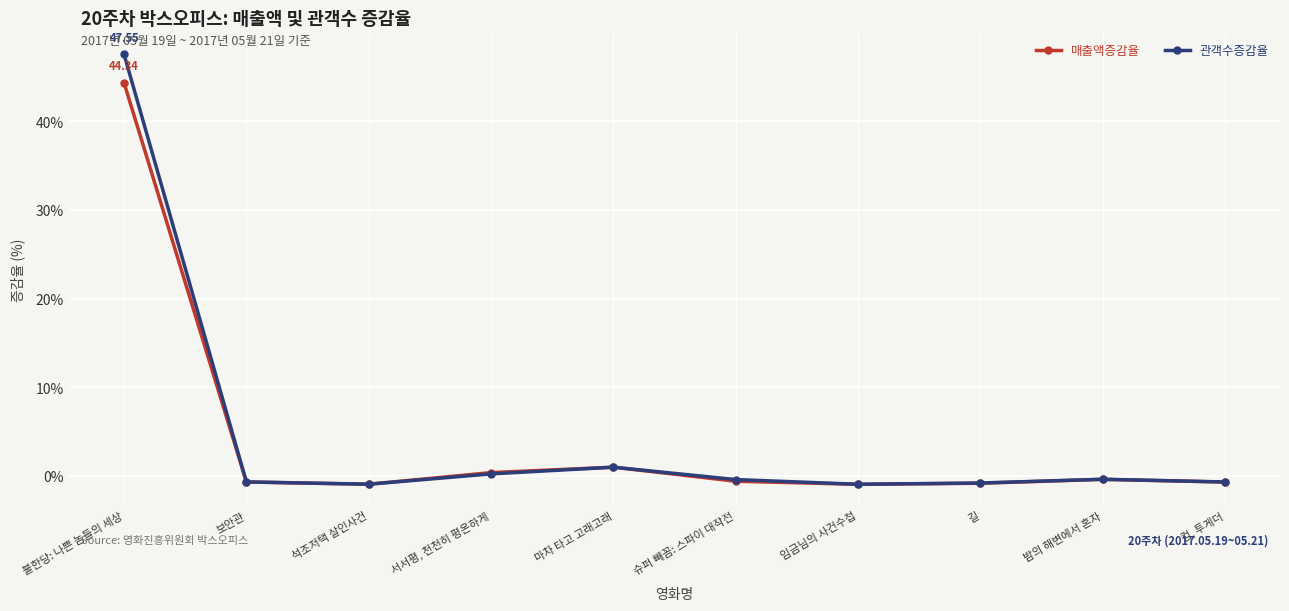

List the series in order of their peak value, lowest first.

매출액증감율, 관객수증감율